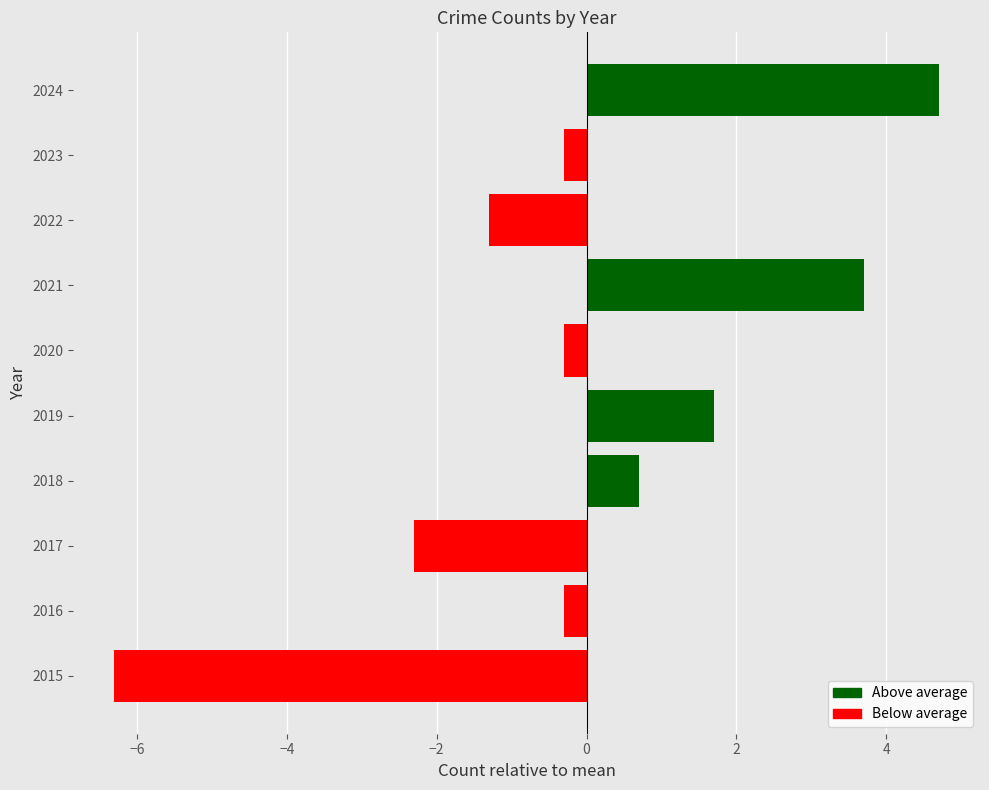

What is the difference between the maximum and minimum values?

11.0